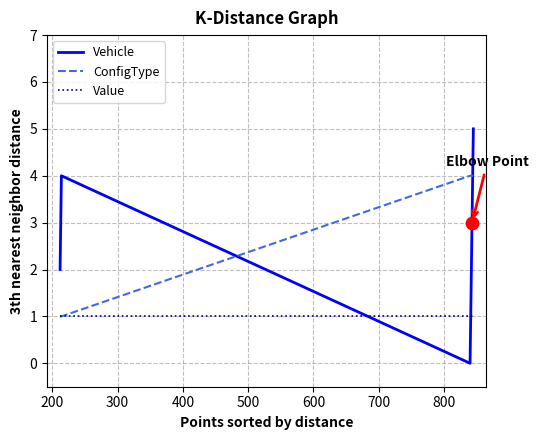

Which series has the largest range (max minus min)?

Vehicle